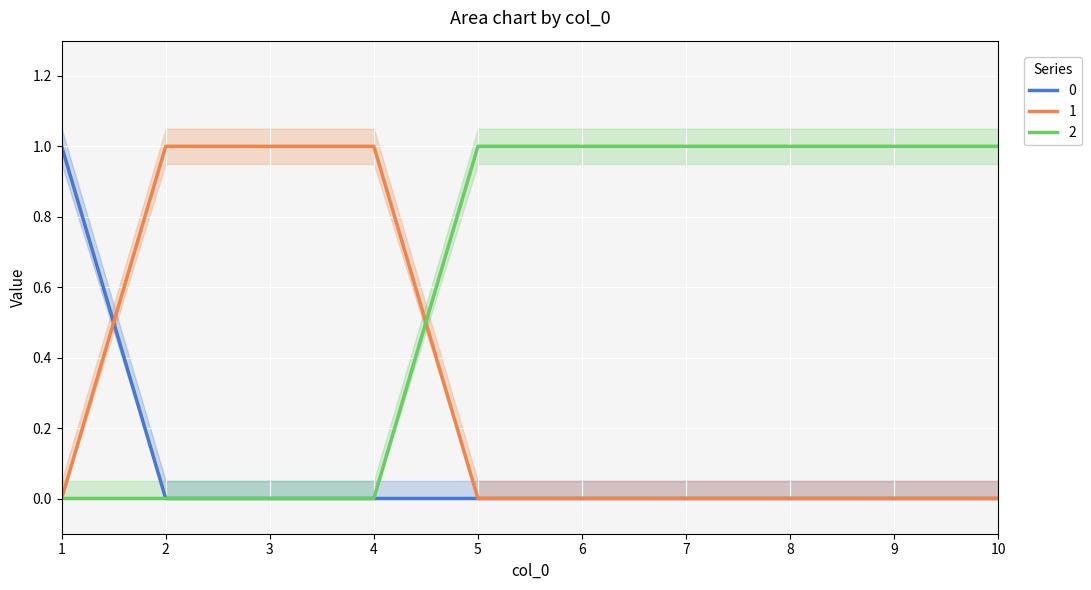

Which series ends up on top after the final intersection of 1 and 0?

1